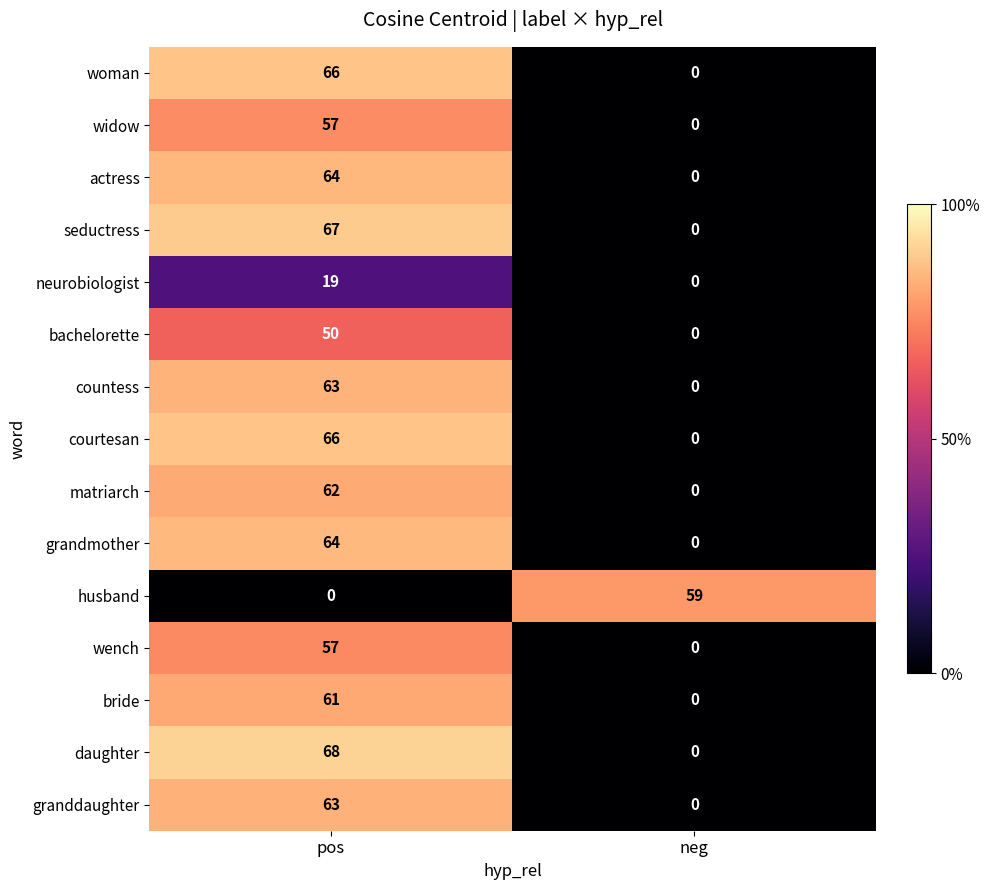

What is the maximum value shown in the chart?

68